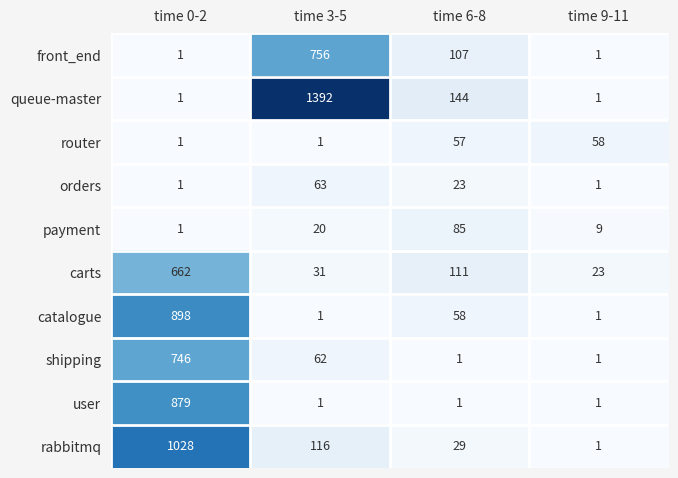

Which series has the largest total across all categories?

queue-master